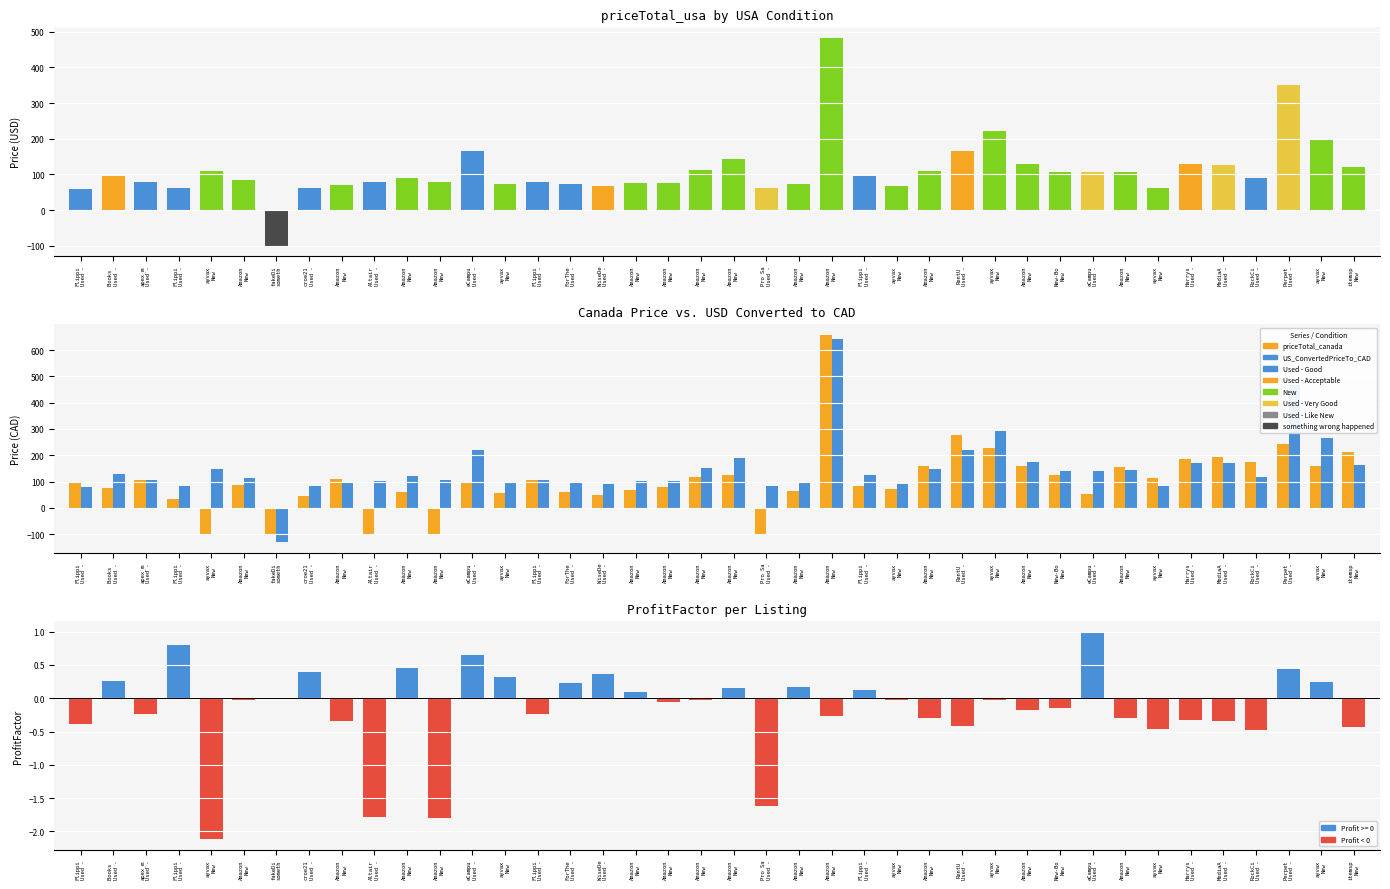

How many bars are there in total?

160